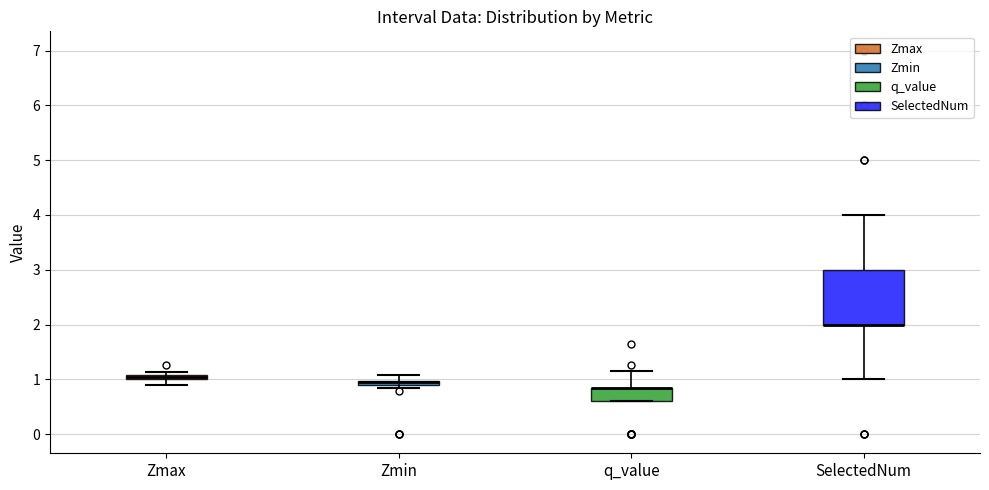

Where does the upper whisker of the box for q_value end on the y-axis? The values are not printed on the chart, so give them approximately, as read against the axis.

1.2